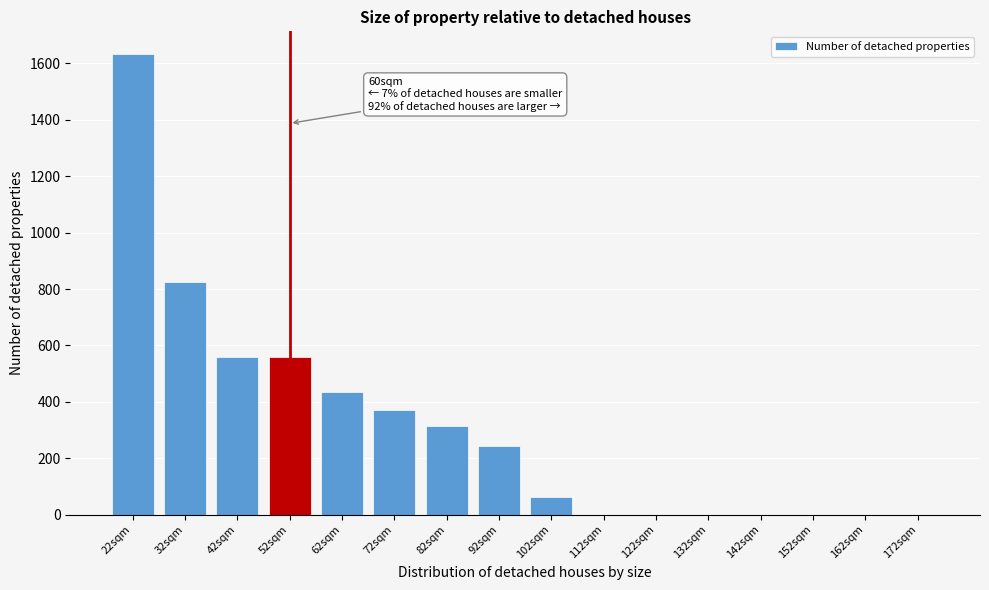

What is the sum of the values at 102sqm and 152sqm?

63